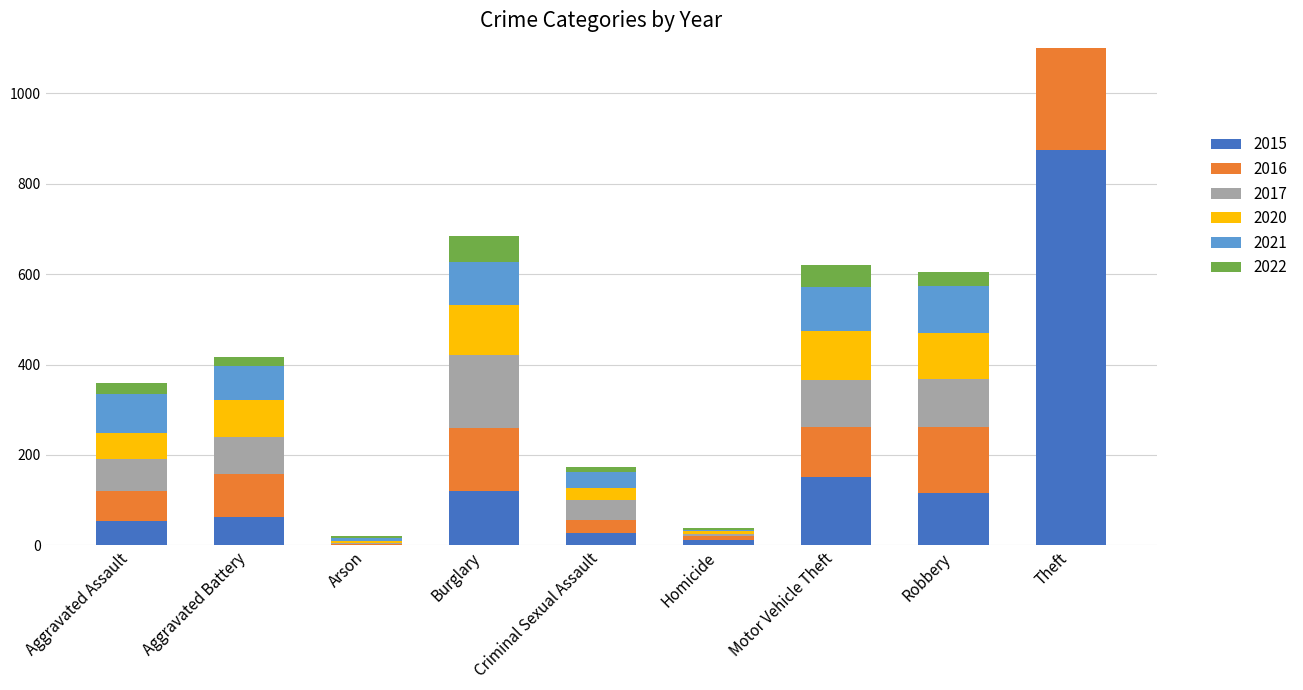

What position from the left is Motor Vehicle Theft?

7